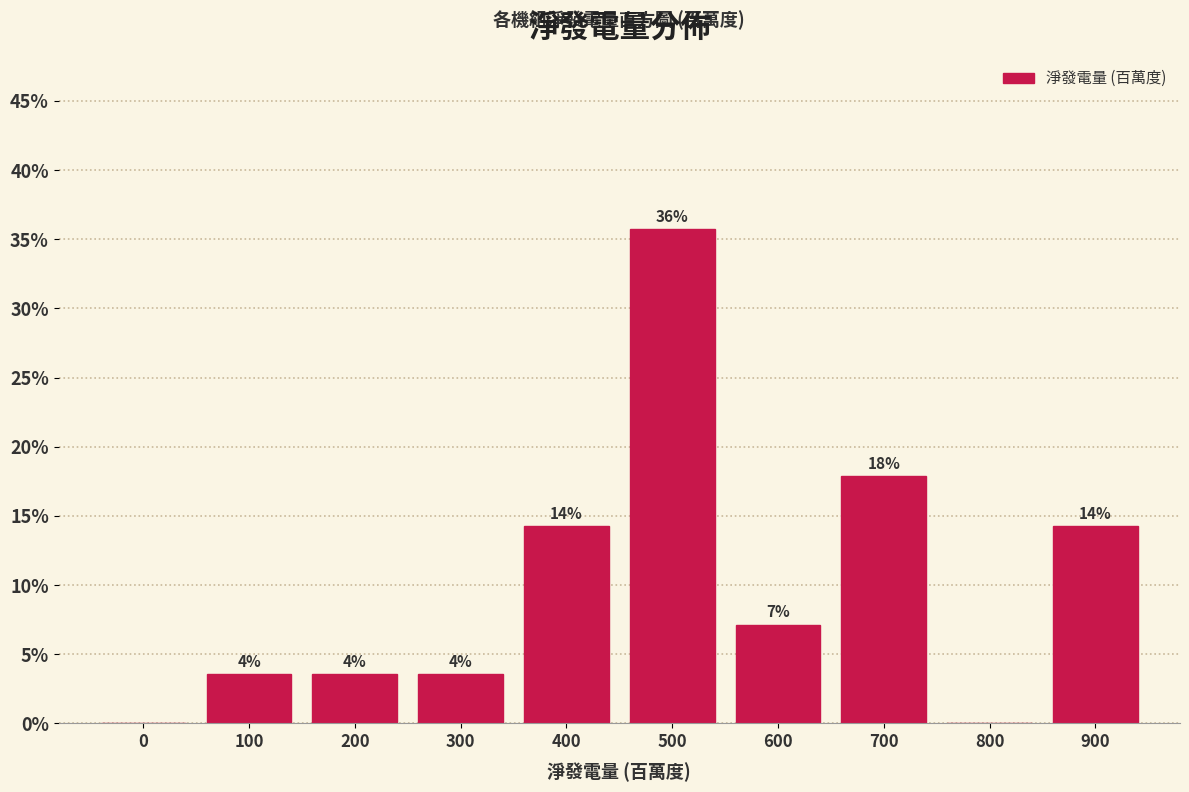

Are the bars horizontal?

No